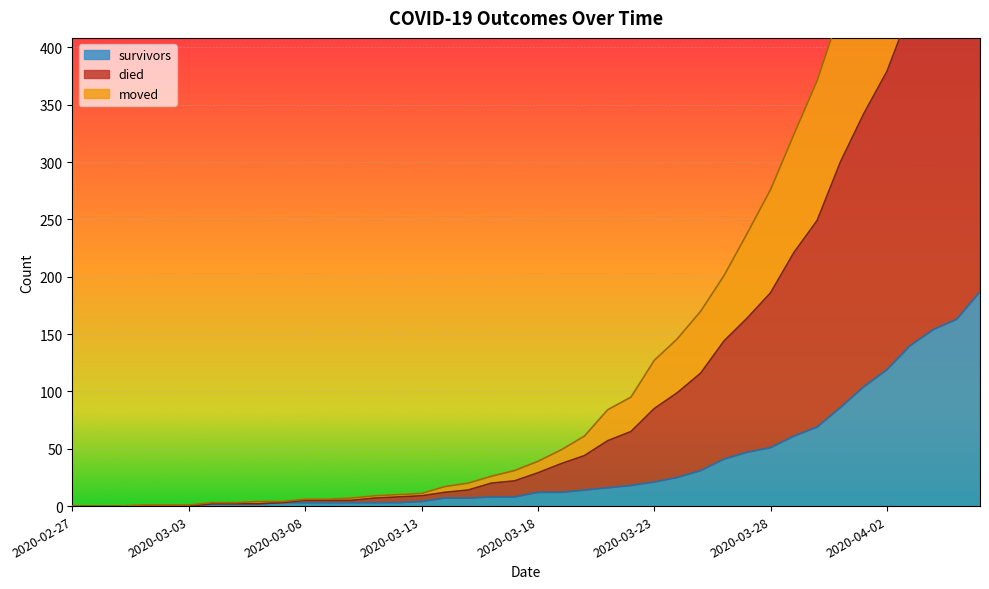

How many distinct data groups are displayed?

3